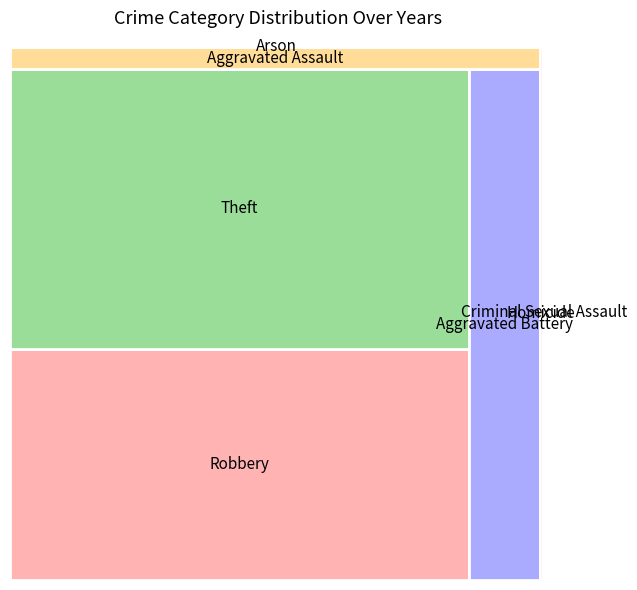

Reading left to right, what are all the values shown in this chart?

Robbery: 2015=5	2016=8	2017=4	2018=4	2019=6	2020=8	2021=8	2022=10	2023=5	2024=18
Theft: 2015=11	2016=4	2017=11	2018=15	2019=13	2020=4	2021=8	2022=11	2023=9	2024=6
Aggravated Battery: 2015=1	2016=0	2017=0	2018=5	2019=3	2020=1	2021=3	2022=6	2023=3	2024=4
Aggravated Assault: 2015=0	2016=0	2017=0	2018=1	2019=3	2020=1	2021=1	2022=0	2023=1	2024=1
Total: 2015=17	2016=12	2017=15	2018=25	2019=26	2020=14	2021=21	2022=28	2023=18	2024=29